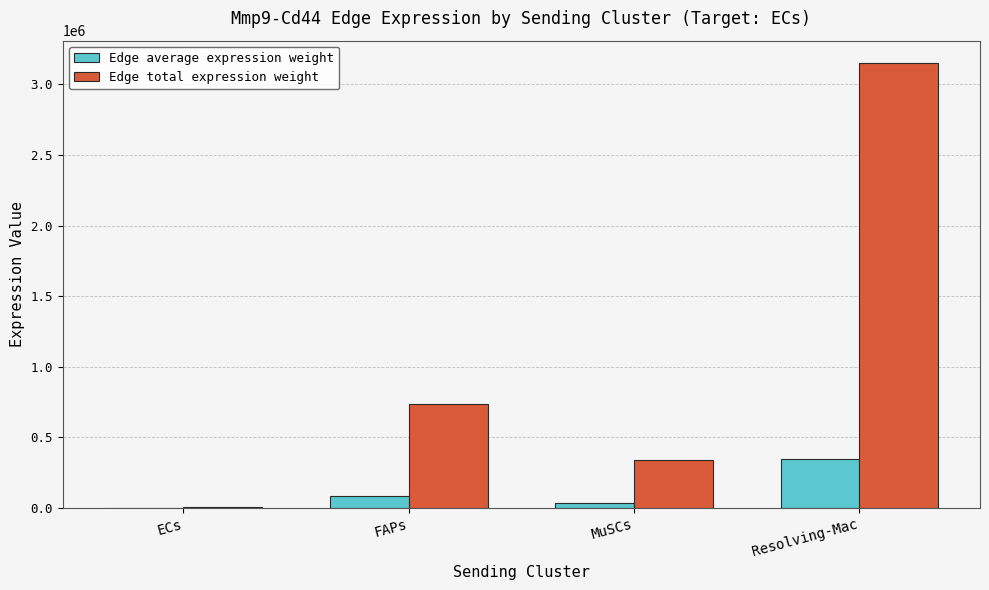

What is the sum of all Edge total expression weight values?

4231267.7